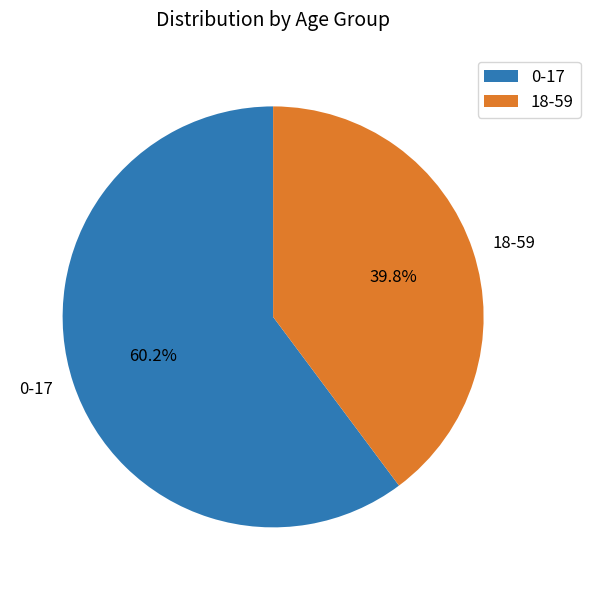

How many segments does this pie chart have?

2